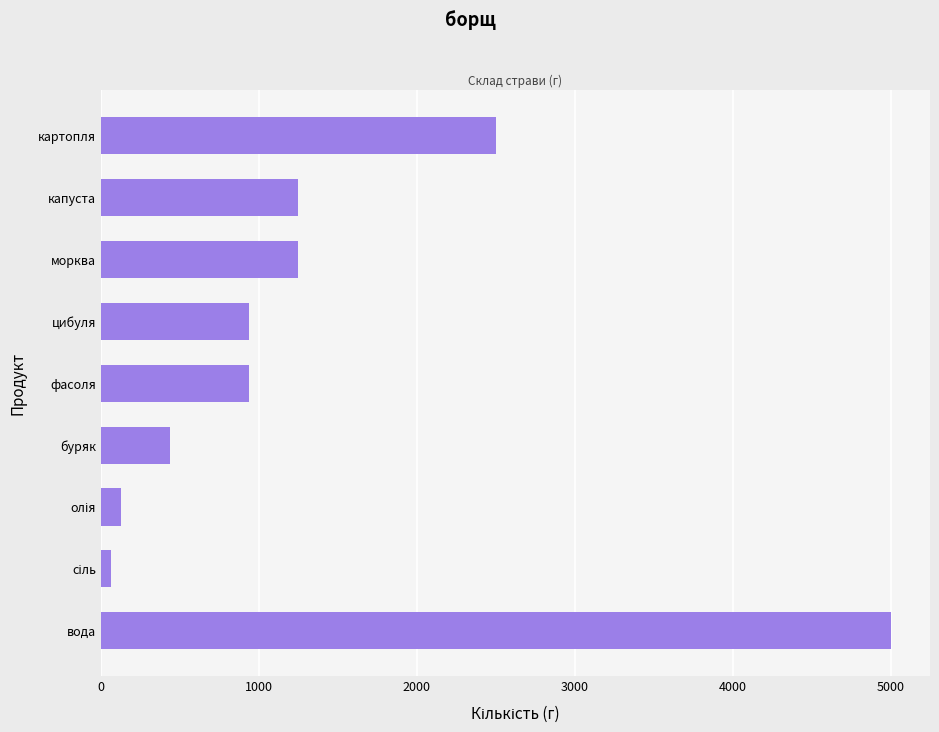

What is the difference between the maximum and minimum values?

4937.5